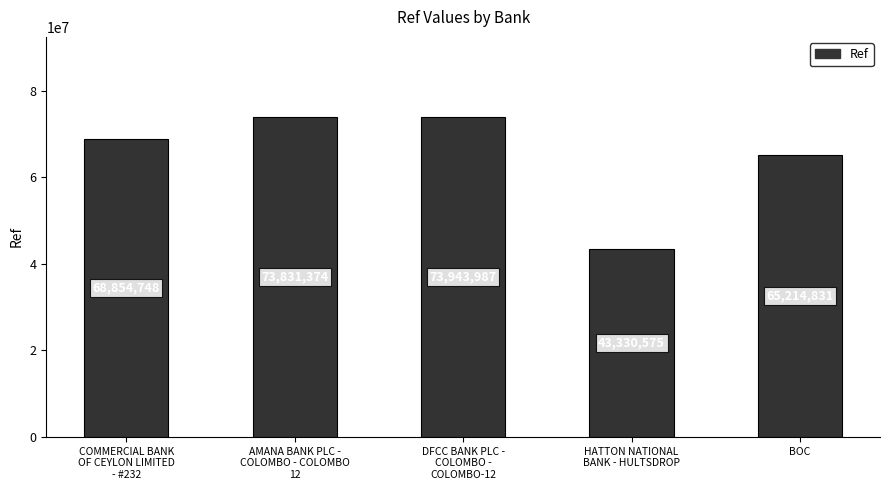

How many data points are less than 68854748?

2